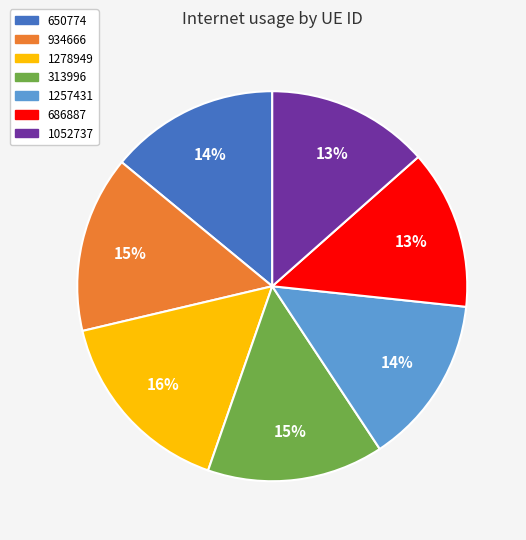

Is 686887 the majority of the pie?

No